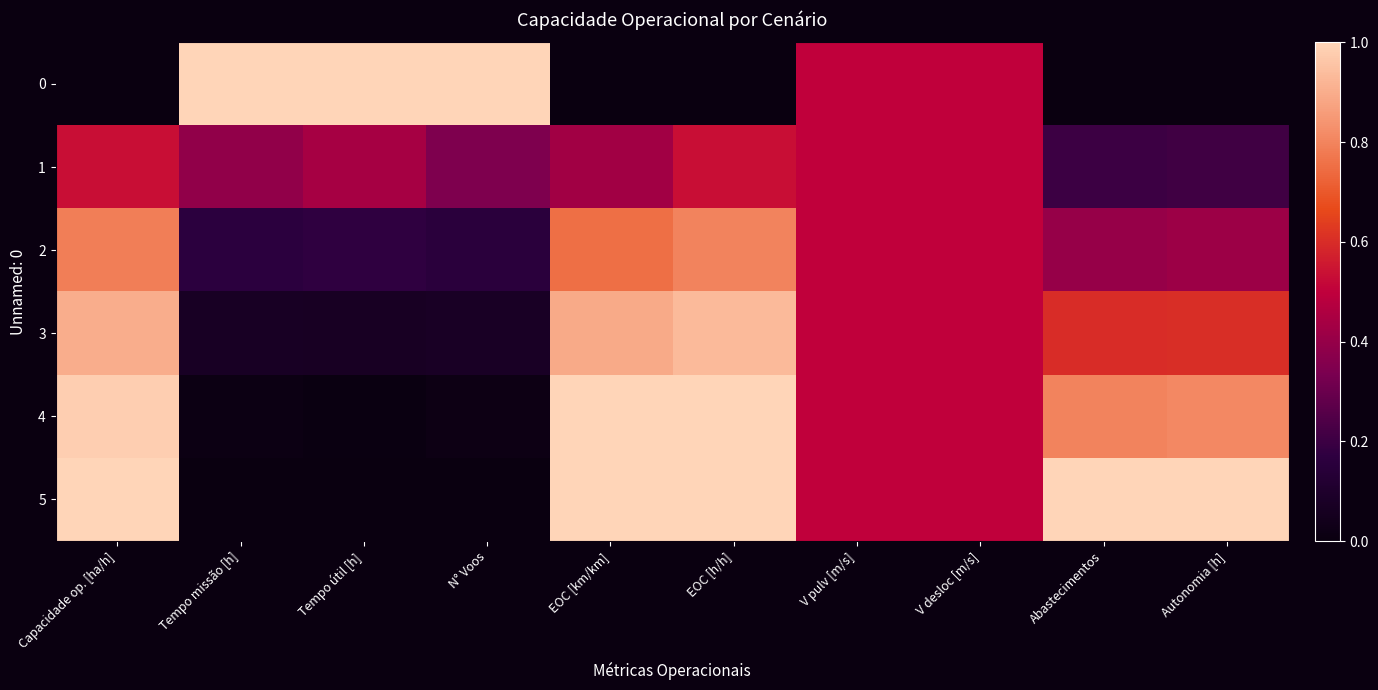

What is the spread (max minus min) of values at Tempo útil [h]?

1.0